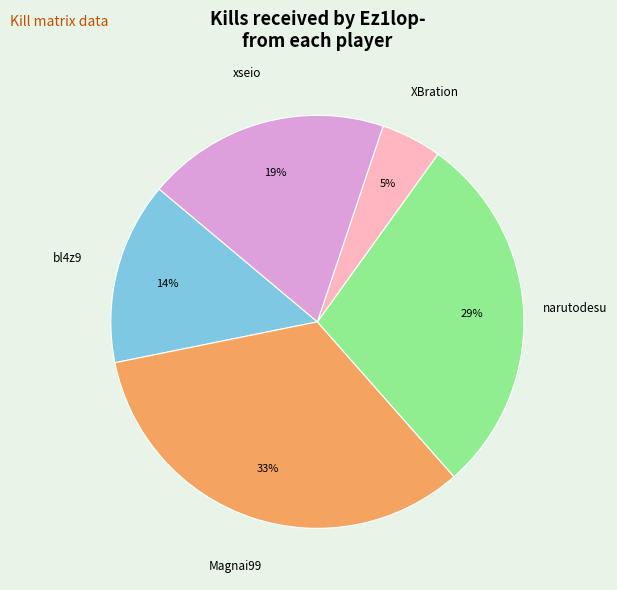

How many segments does this pie chart have?

5